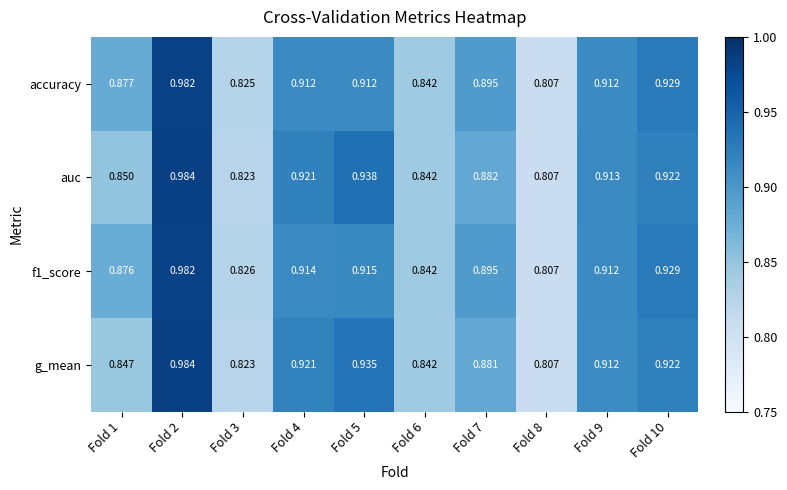

Between Fold 8 and Fold 9, which series saw the biggest shift?

auc